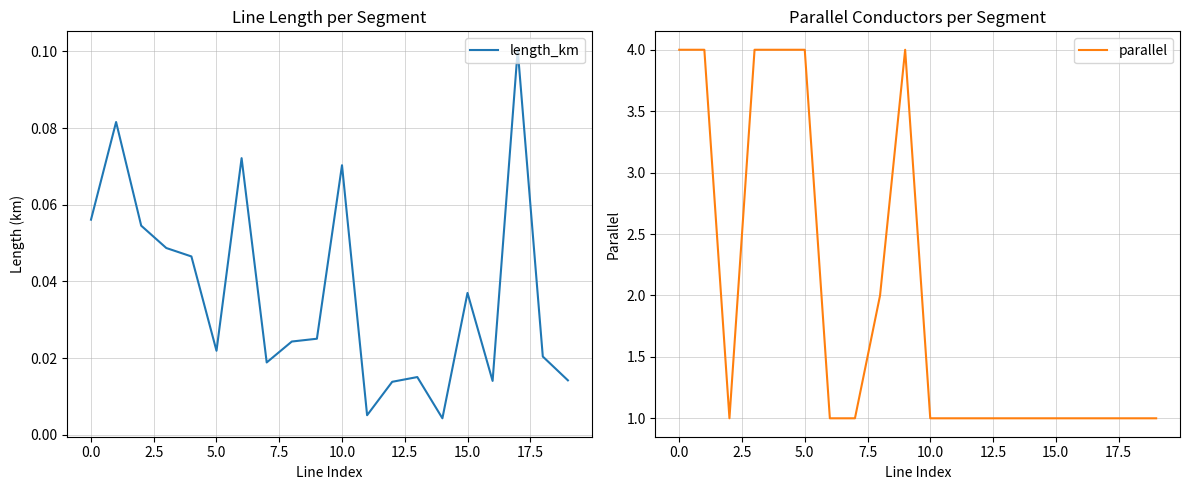

The value of parallel at 12 is 1.0. True or false?

True